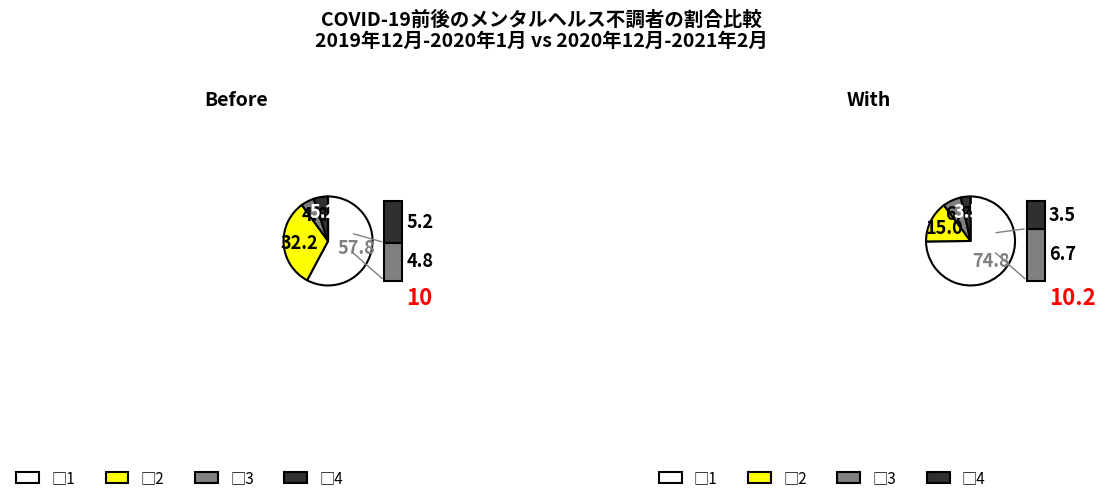

What is the majority slice?

1